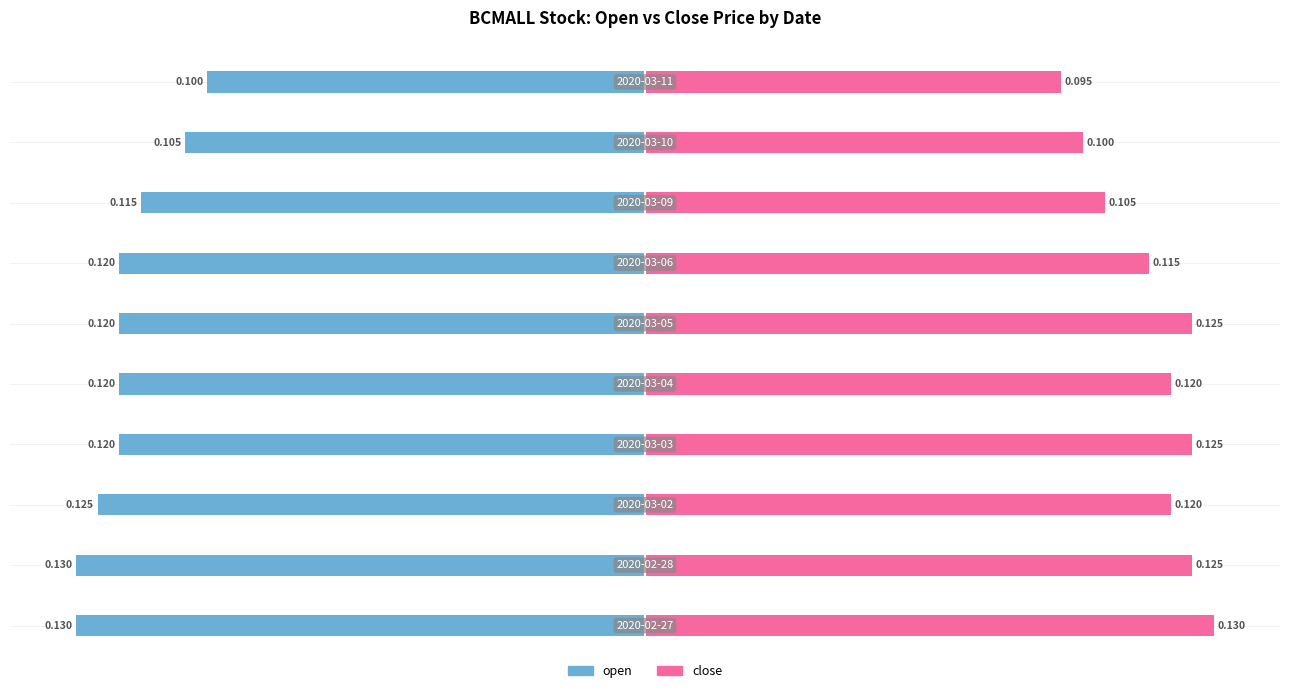

At how many categories does at least one series exceed 0?

10